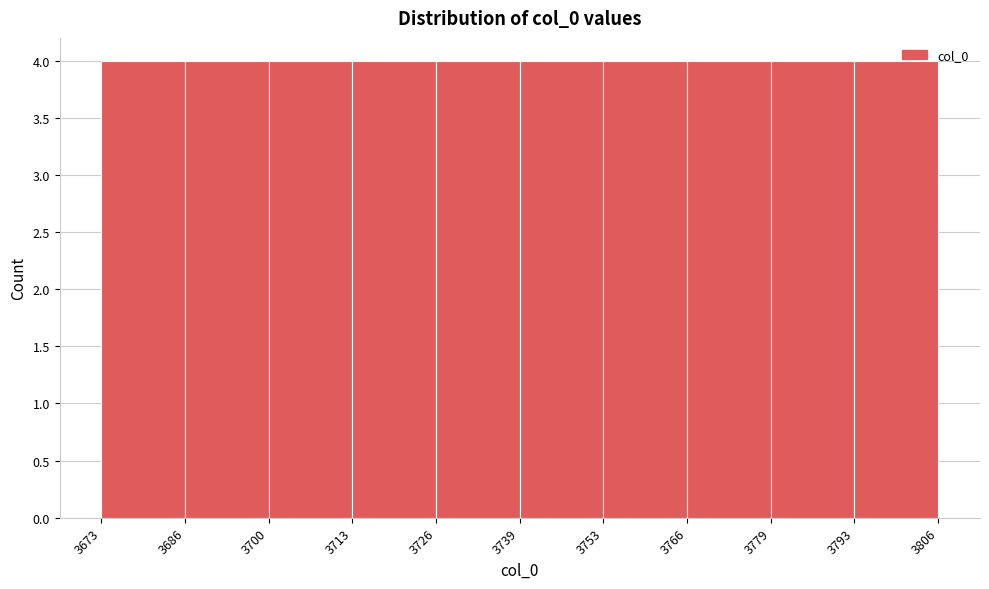

What is the height of the bar covering 3793 to 3806 on the x-axis? The values are not printed on the chart, so give them approximately, as read against the axis.

4